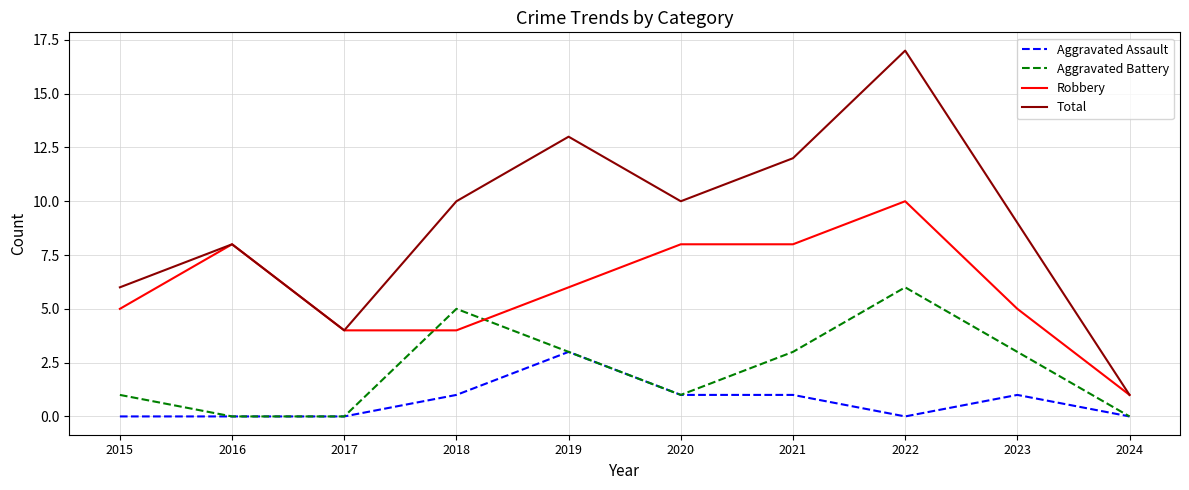

How many categories are shown in the chart?

10